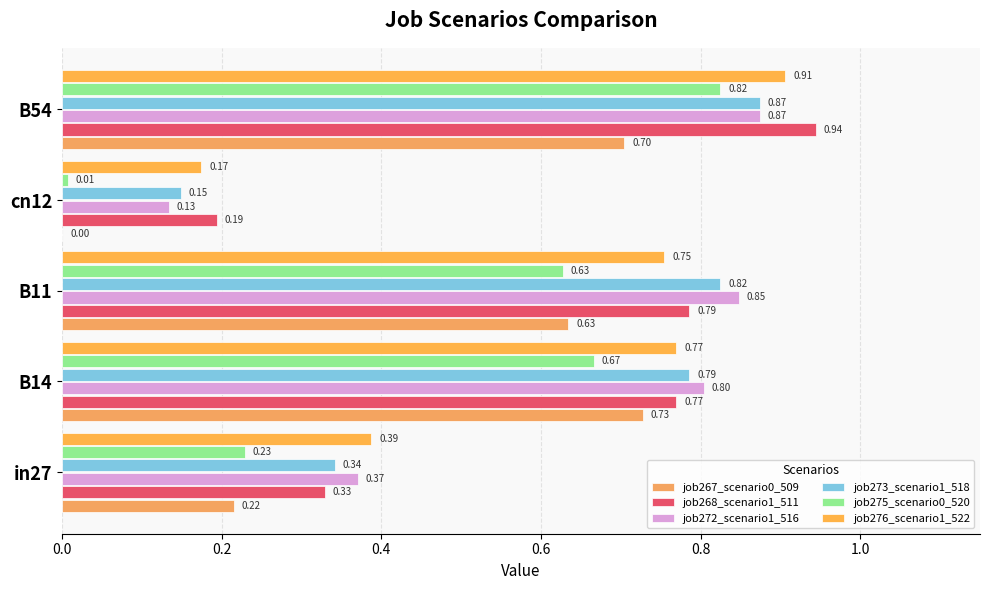

Rank the series by their maximum value, from highest to lowest.

job268_scenario1_511, job276_scenario1_522, job272_scenario1_516, job273_scenario1_518, job275_scenario0_520, job267_scenario0_509